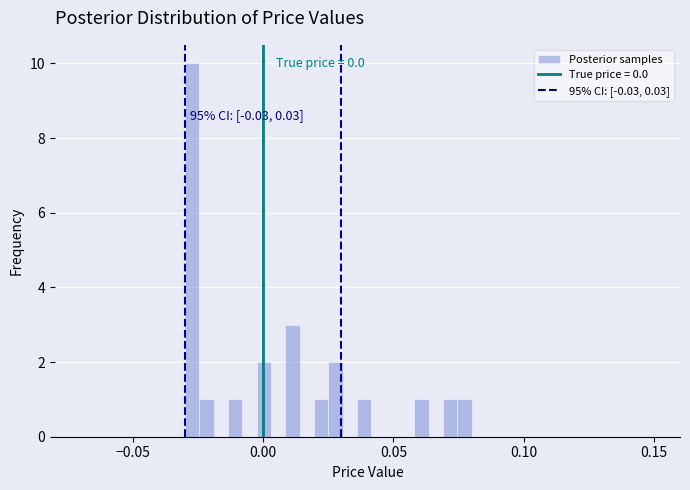

Around what value on the x-axis is the tallest bar? Give the approximate position of its centre, as read against the axis.

-0.025